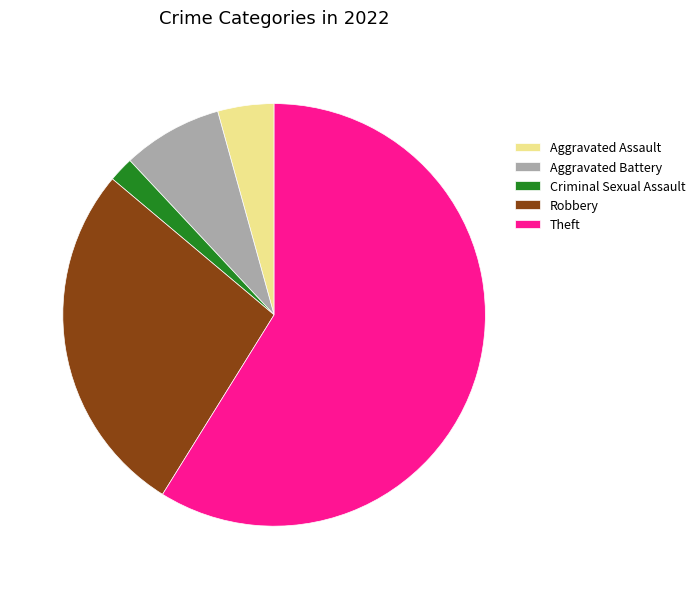

Does Aggravated Assault represent more than half of the total?

No